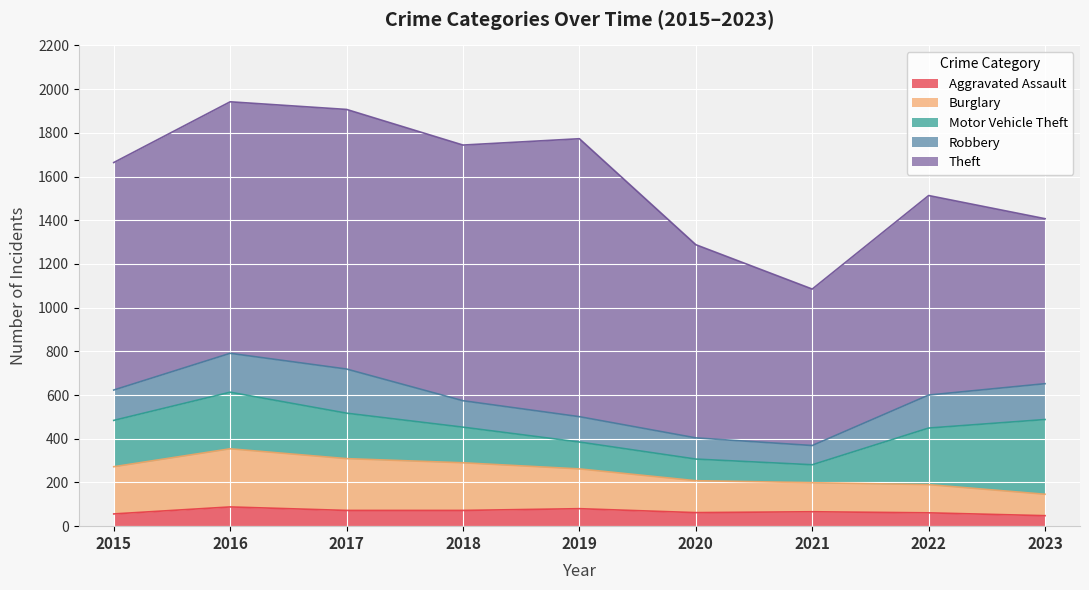

What is the difference between the second highest and minimum values in the Aggravated Assault series?

32